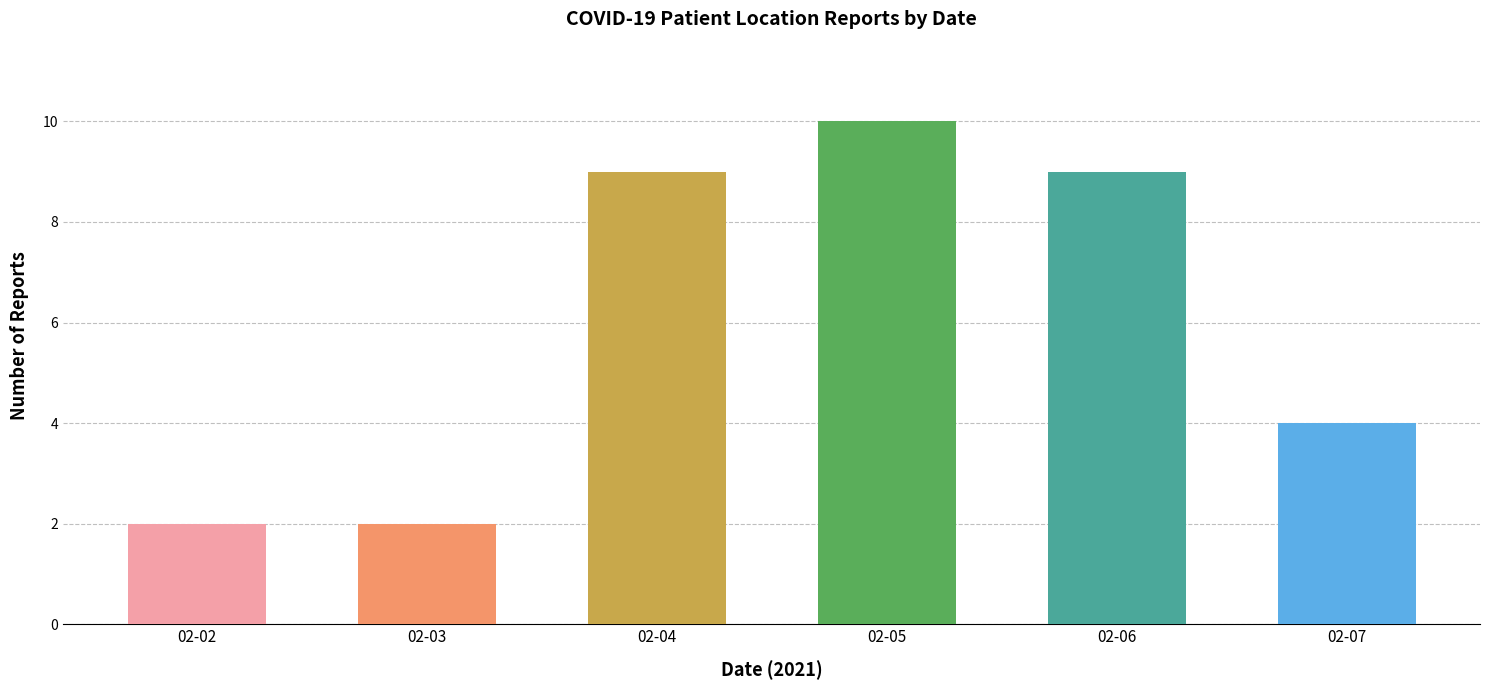

Approximately how many times larger is the value at 02-04 compared to 02-05?

0.9